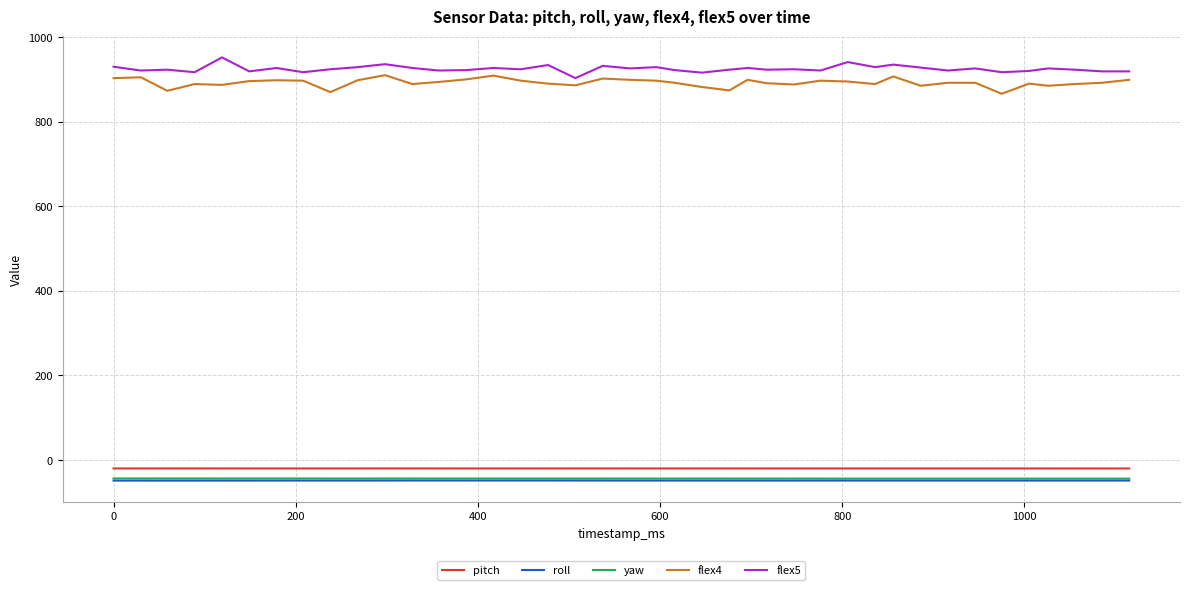

How many lines are shown in the chart?

5